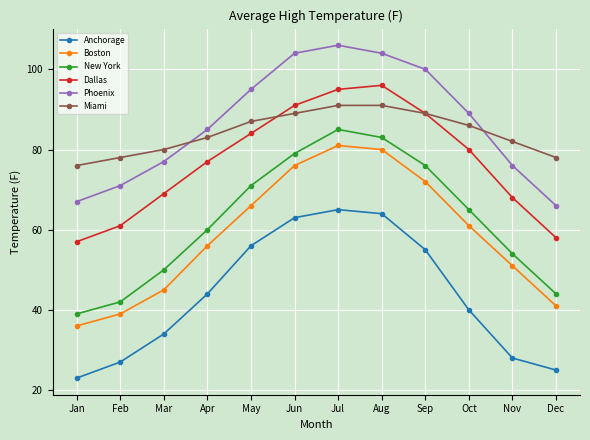

What is the sum of the Phoenix values at Jan and Apr?

152